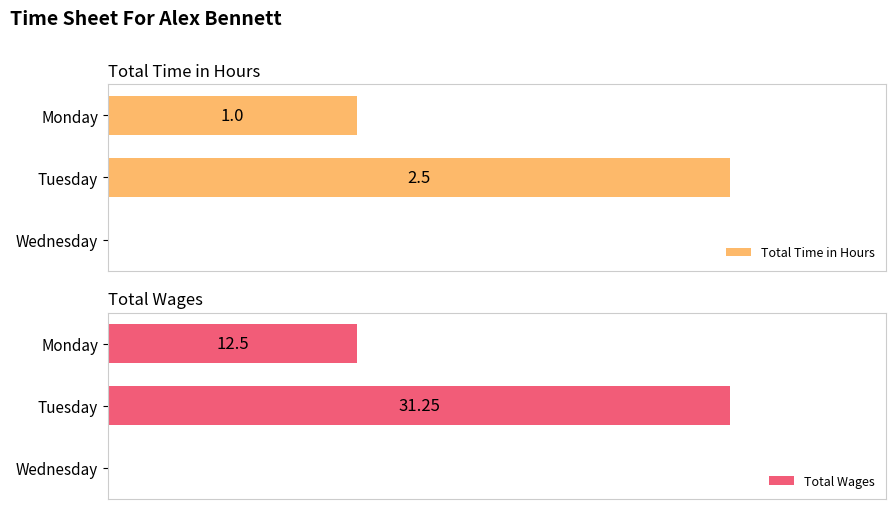

What are all the series names shown in the legend?

Total Time in Hours, Total Wages